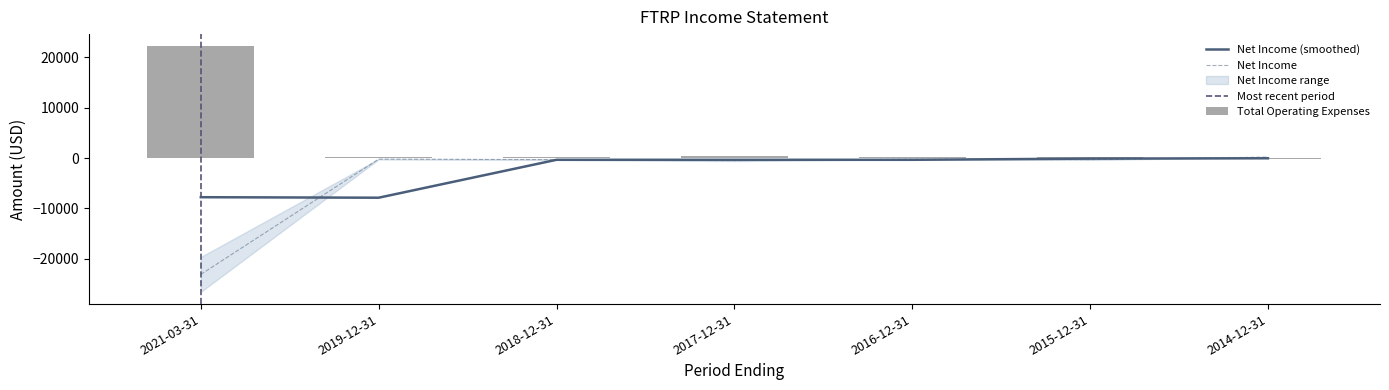

True or false: Net Income has a value of -419 at 2015-12-31.

False